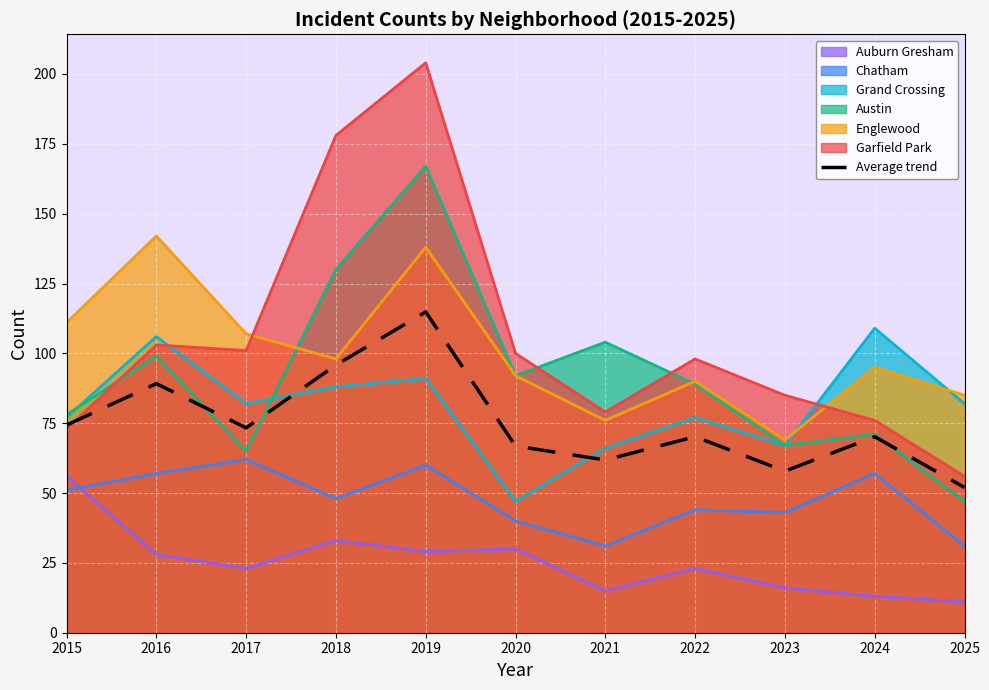

List the labels in order of value, smallest first.

2025, 2023, 2021, 2020, 2022, 2024, 2017, 2015, 2016, 2018, 2019